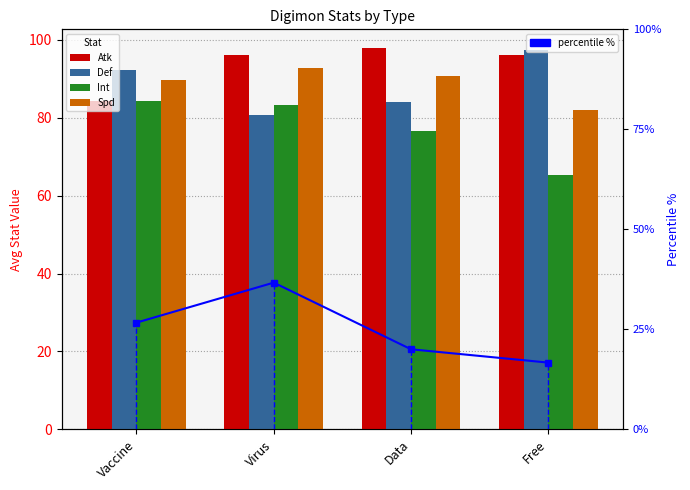

At which label does Atk reach its minimum?

Vaccine